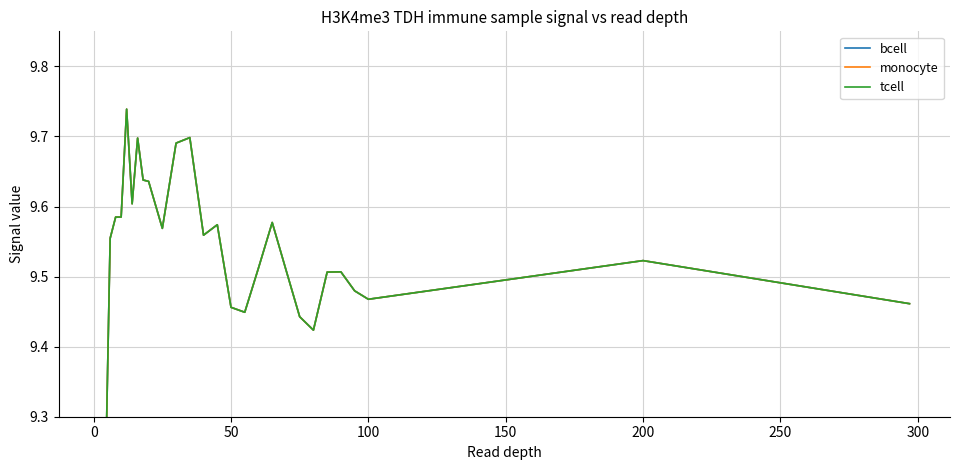

The value of monocyte at 21 is 15.4. True or false?

False